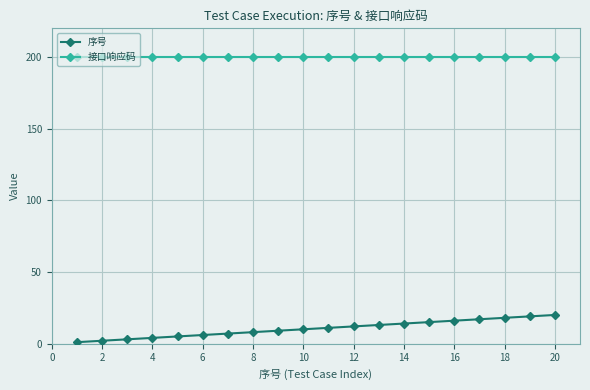

What is the average value of the 接口响应码 series?

200